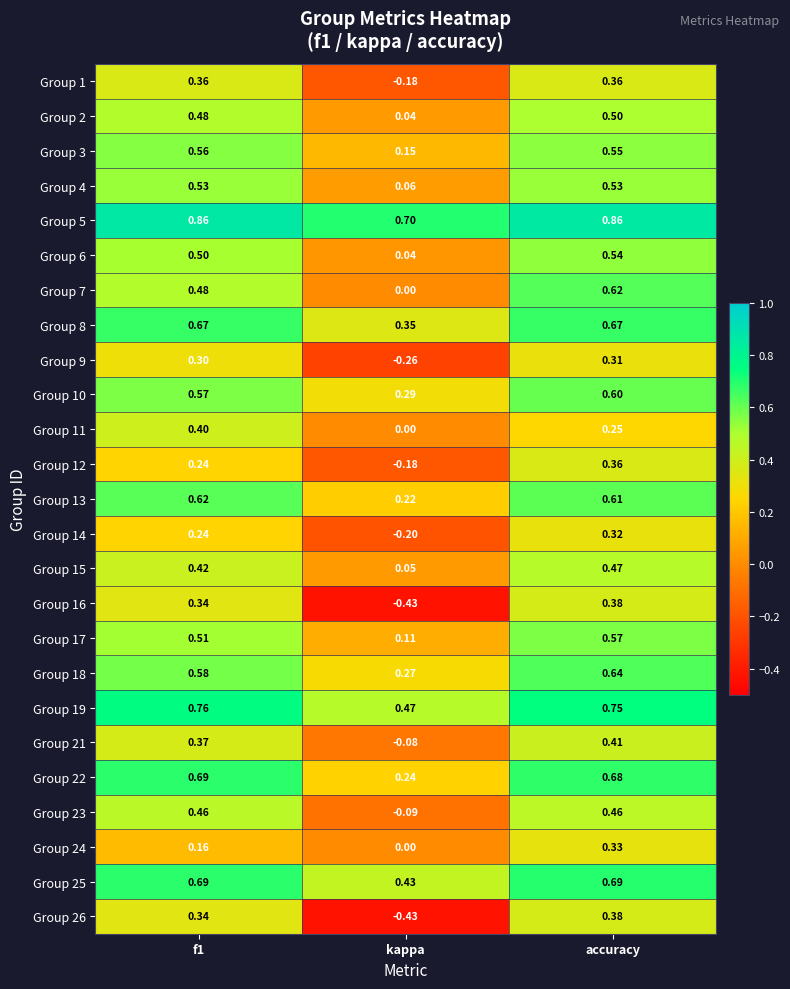

At which label is Group 6 closest to 0?

kappa